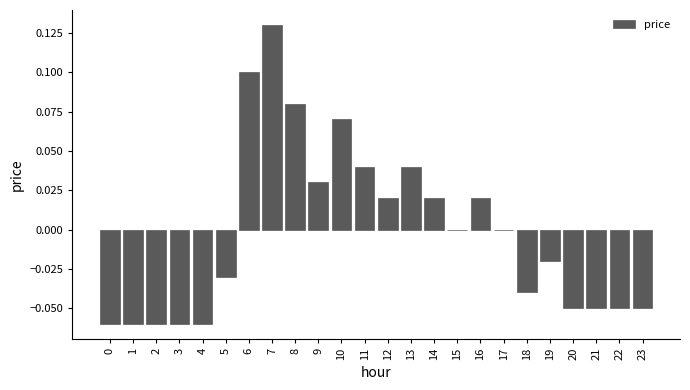

Is it true that the value at 10 is 0.1?

True